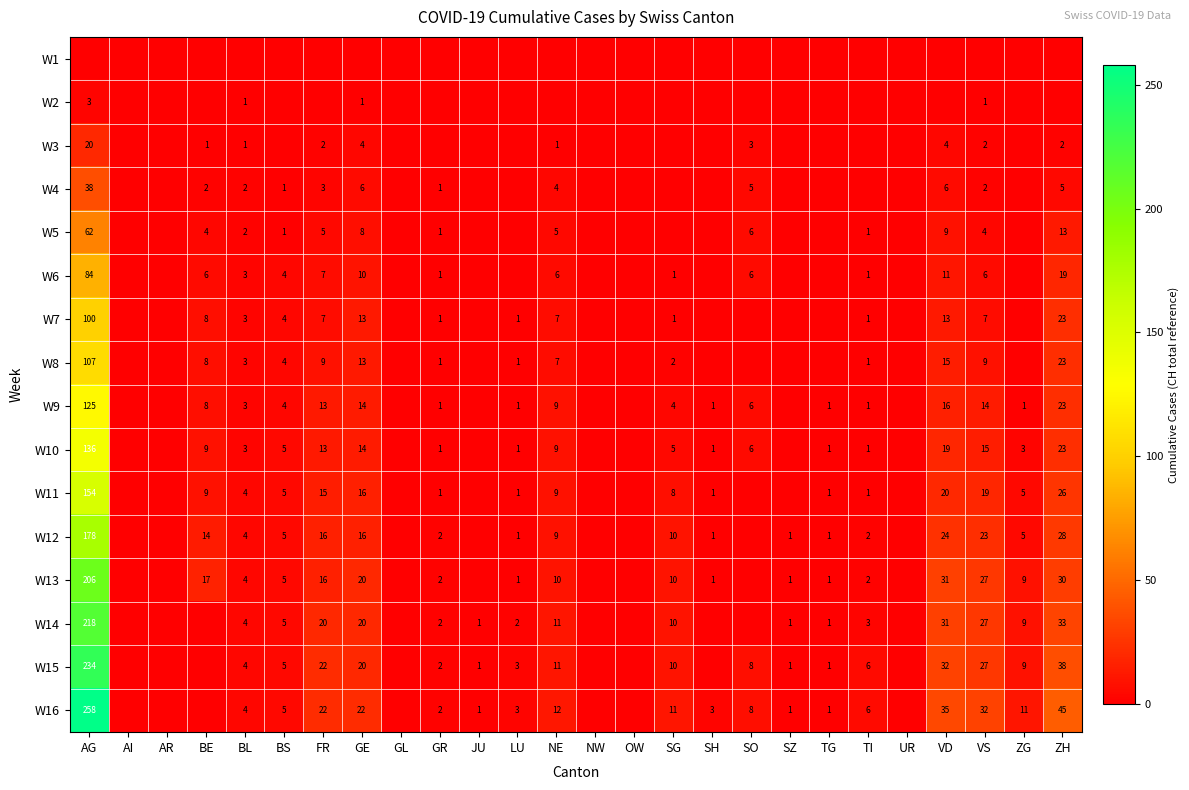

How many values in W2 are above zero?

4